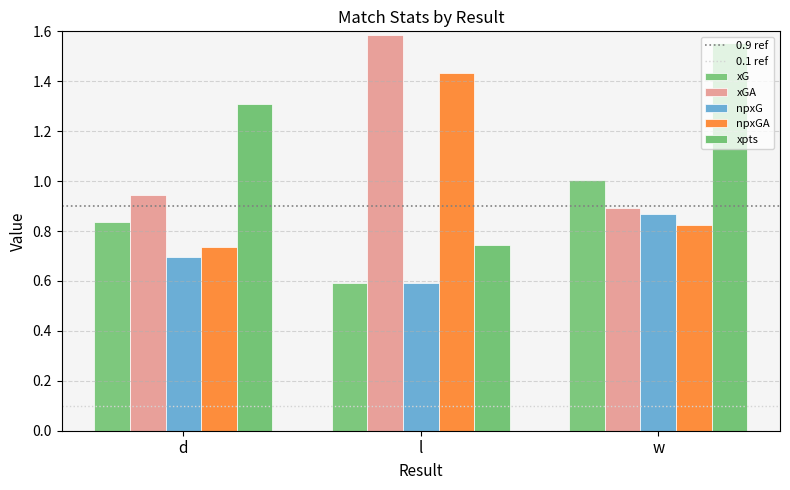

How many data points in xpts are less than 1?

1